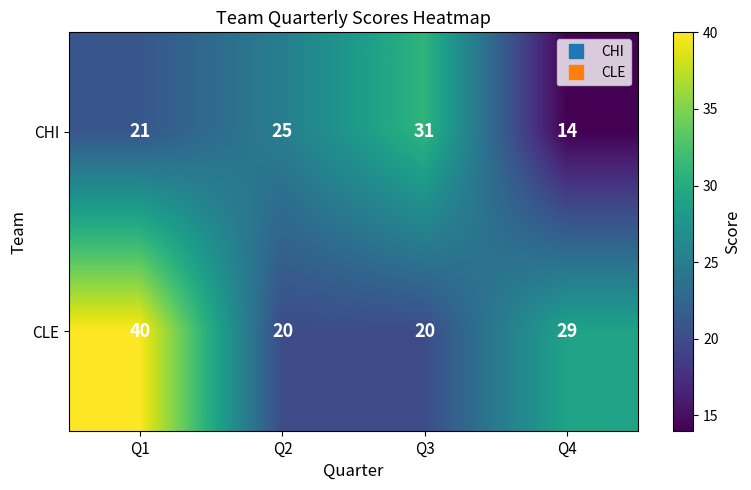

Reading left to right, transcribe all the data shown in this chart.

CHI: 21	25	31	14
CLE: 40	20	20	29